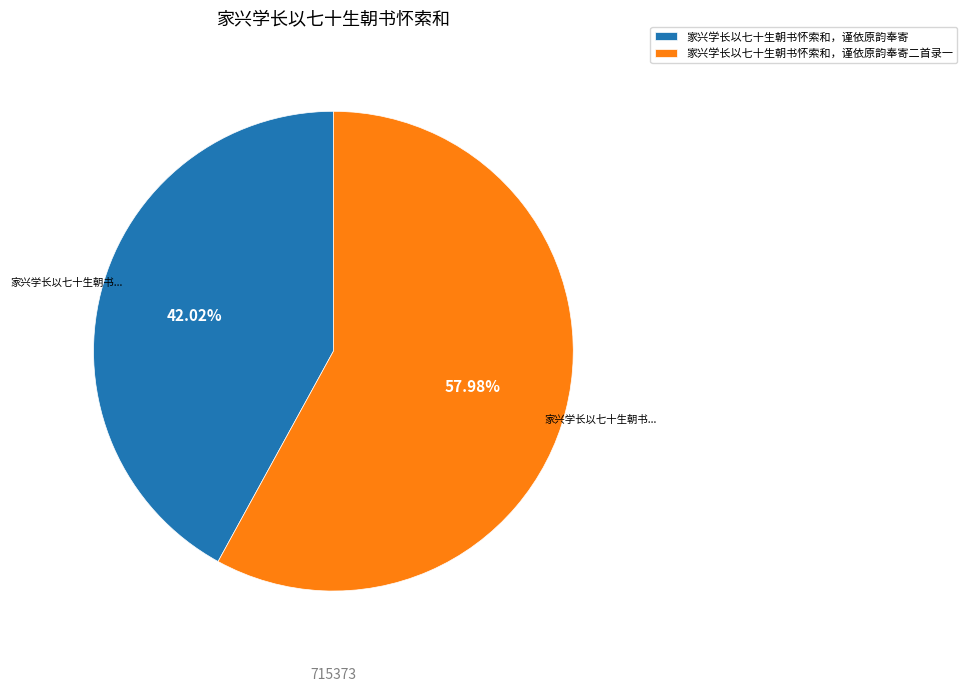

To the nearest percent, what is the difference between the 家兴学长以七十生朝书怀索和，谨依原韵奉寄二首录一 and 家兴学长以七十生朝书怀索和，谨依原韵奉寄 slice percentages?

16%